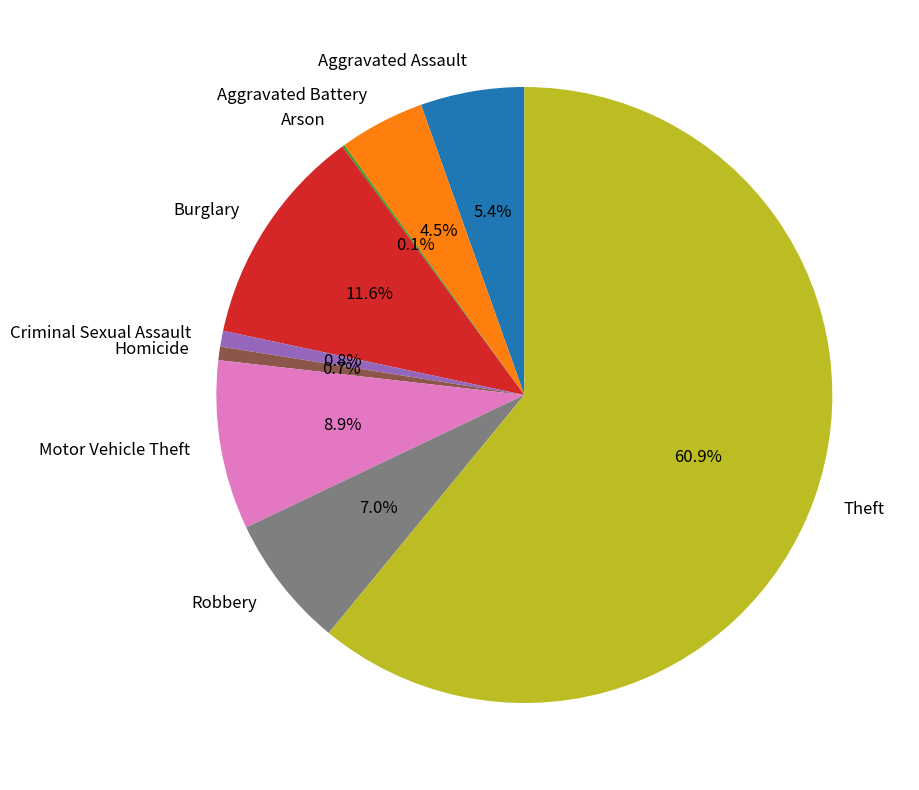

To the nearest percent, what is the combined percentage of Homicide and Robbery?

8%